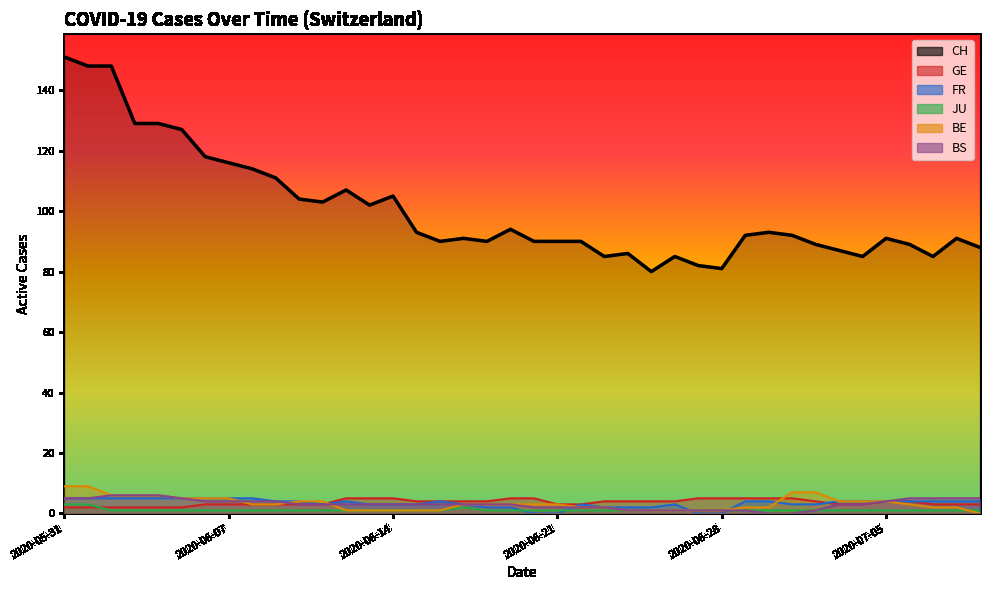

Rank the series by their maximum value, from lowest to highest.

JU, GE, FR, BS, BE, CH